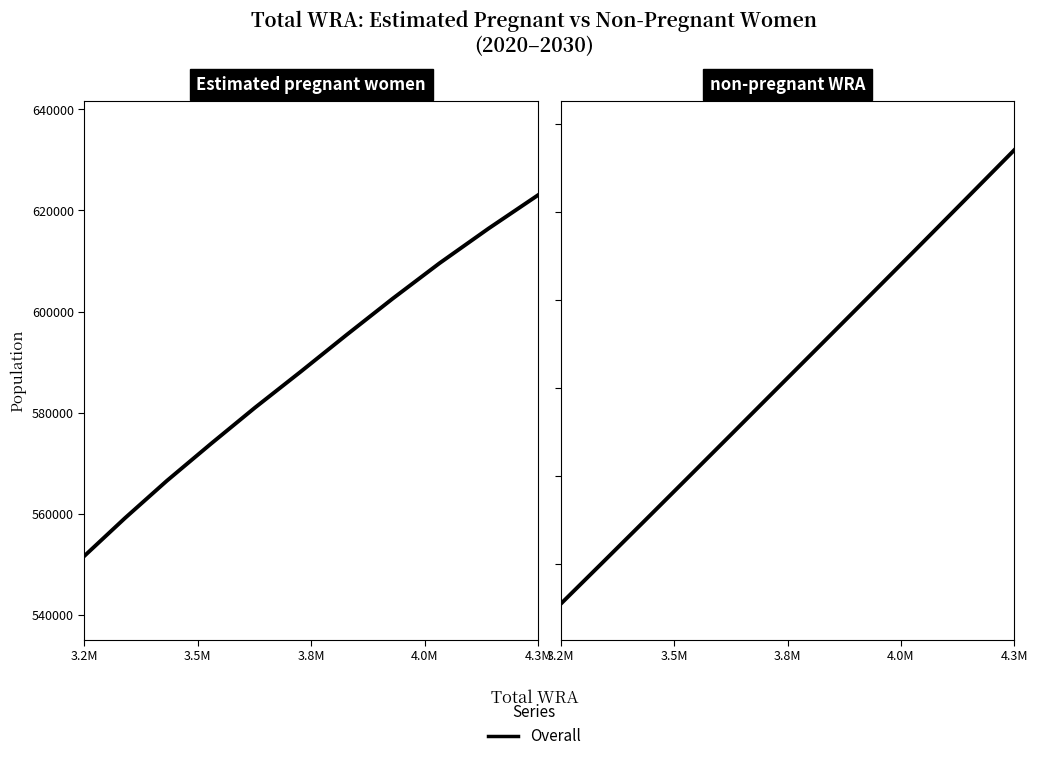

Which has a higher value, 3.2M or 4.0M?

4.0M